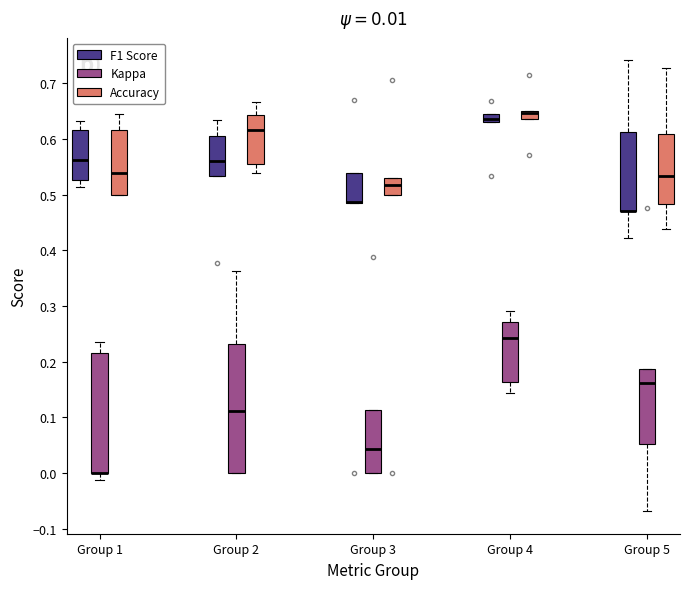

Comparing the boxes themselves (not the whiskers), which one is the tallest?

Group 2 (Kappa)